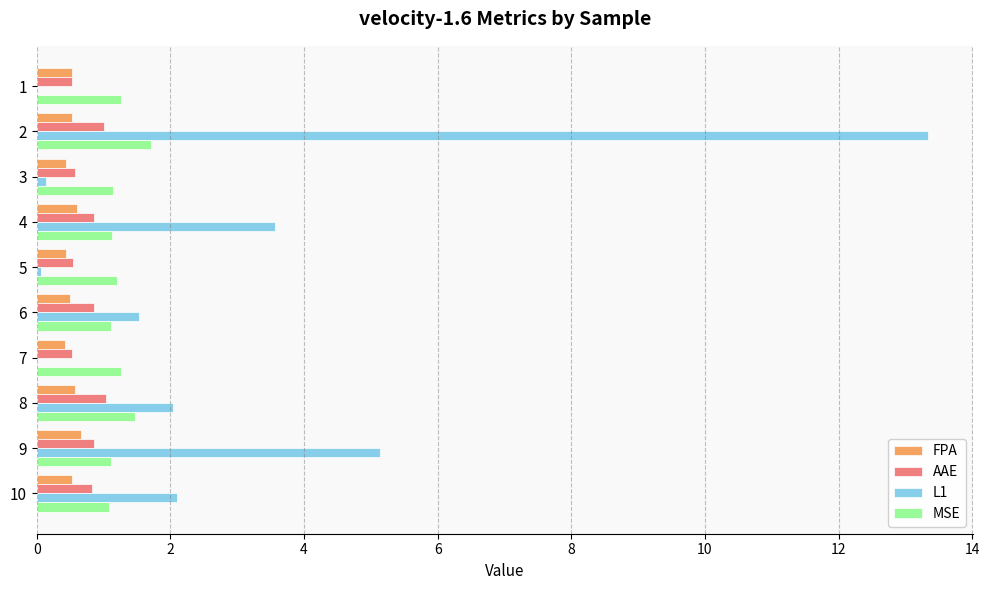

True or false: L1 has a value of 0.5 at 6.

False